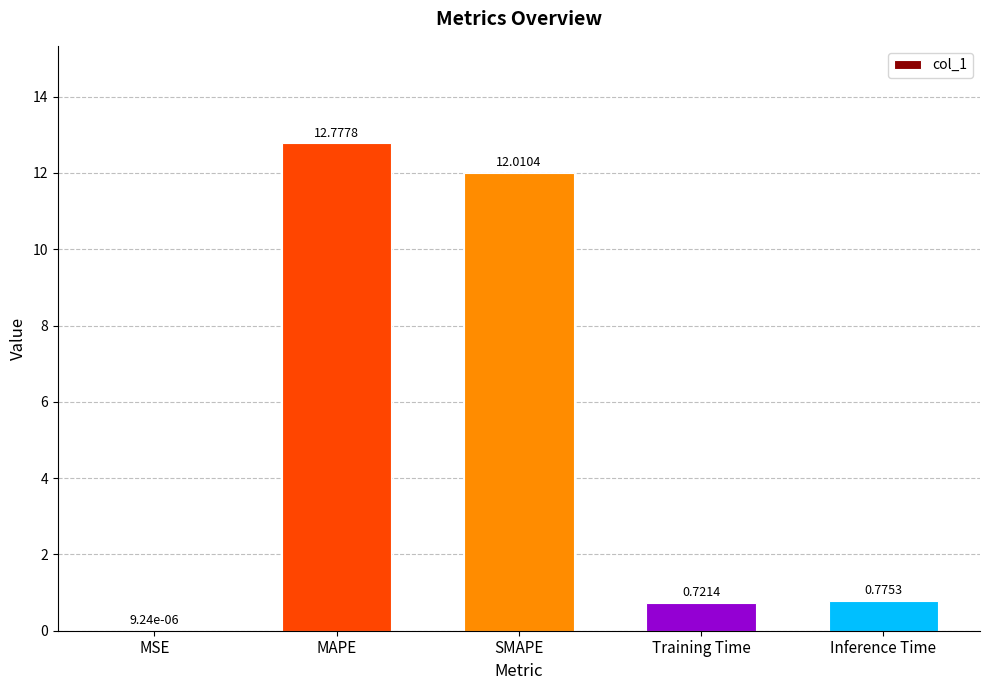

What is the change in value from MAPE to Inference Time?

-12.0